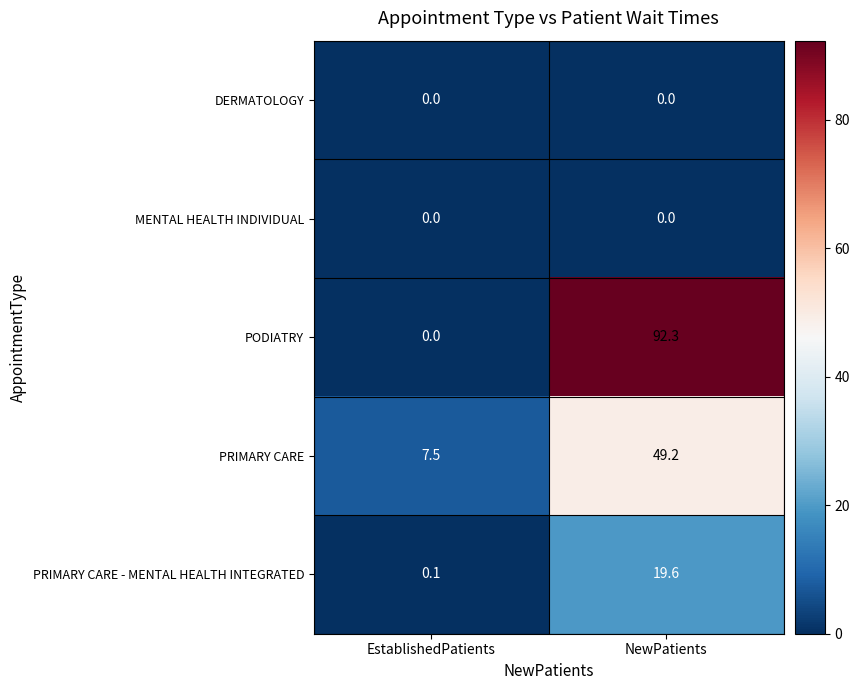

The MENTAL HEALTH INDIVIDUAL series shows 0.0 at EstablishedPatients. True or false?

True